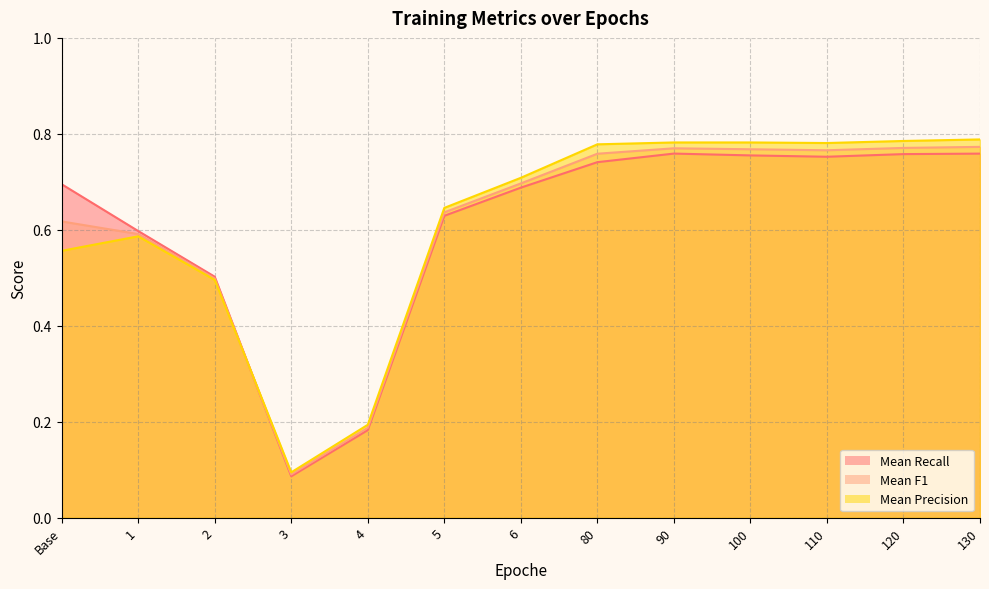

True or false: Mean Recall and Mean F1 cross at least once.

True